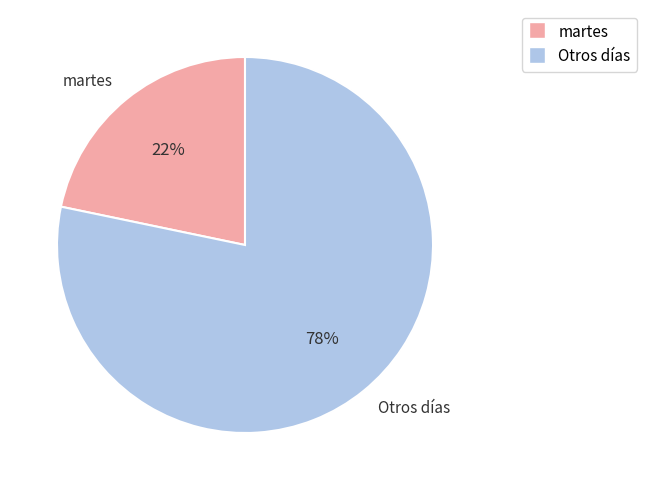

To the nearest percent, what portion does martes represent?

22%